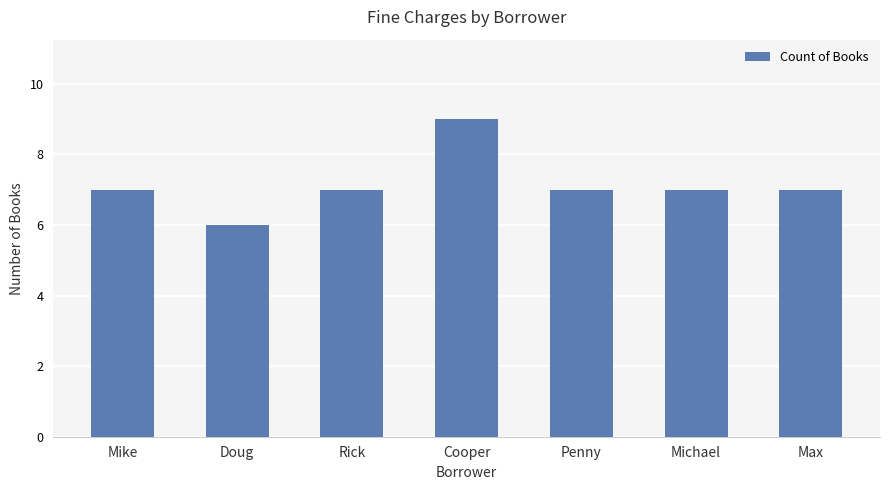

What is the approximate value at Cooper?

9